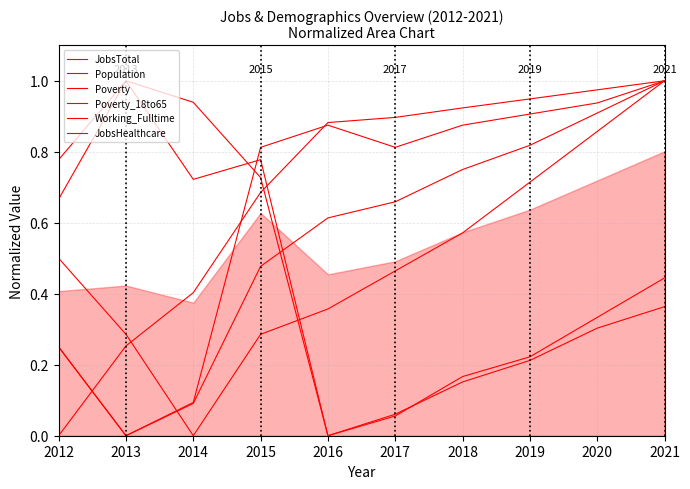

How many categories are shown in the chart?

10